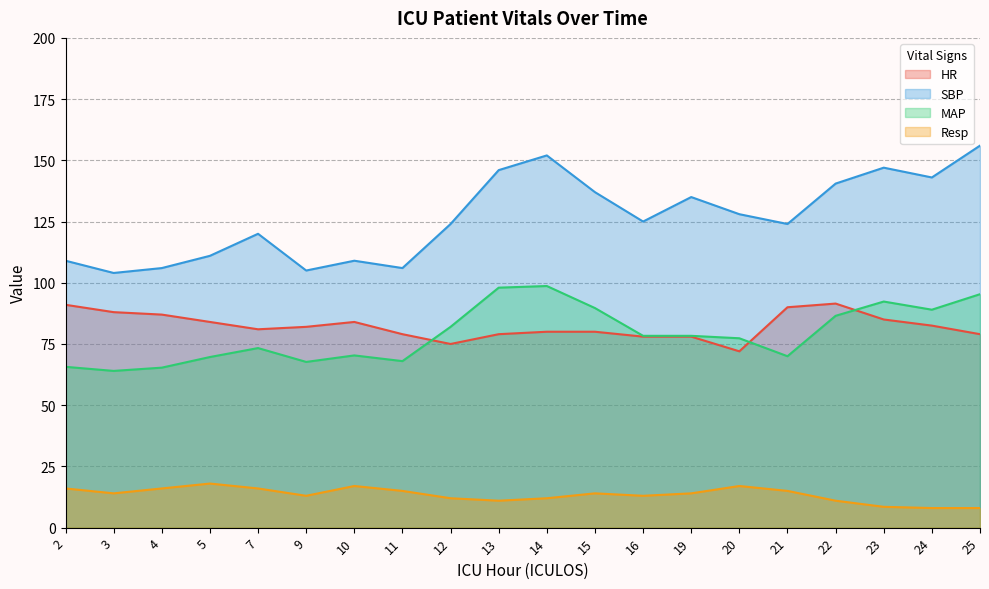

Where is the first local minimum for SBP?

3